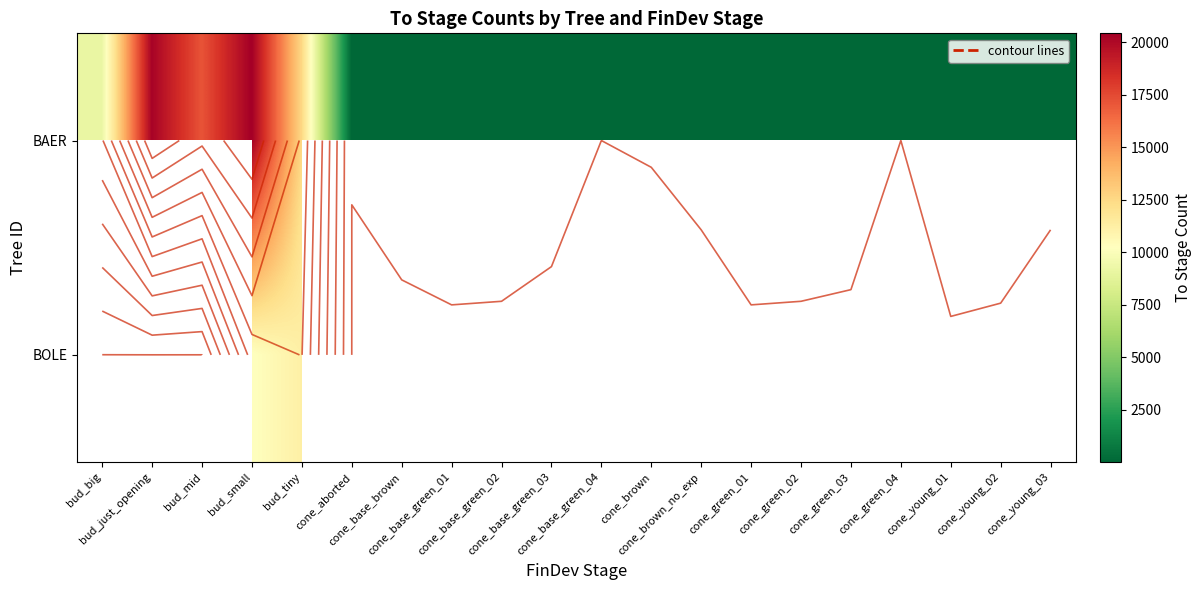

At which category is the sum across all series the highest?

bud_small